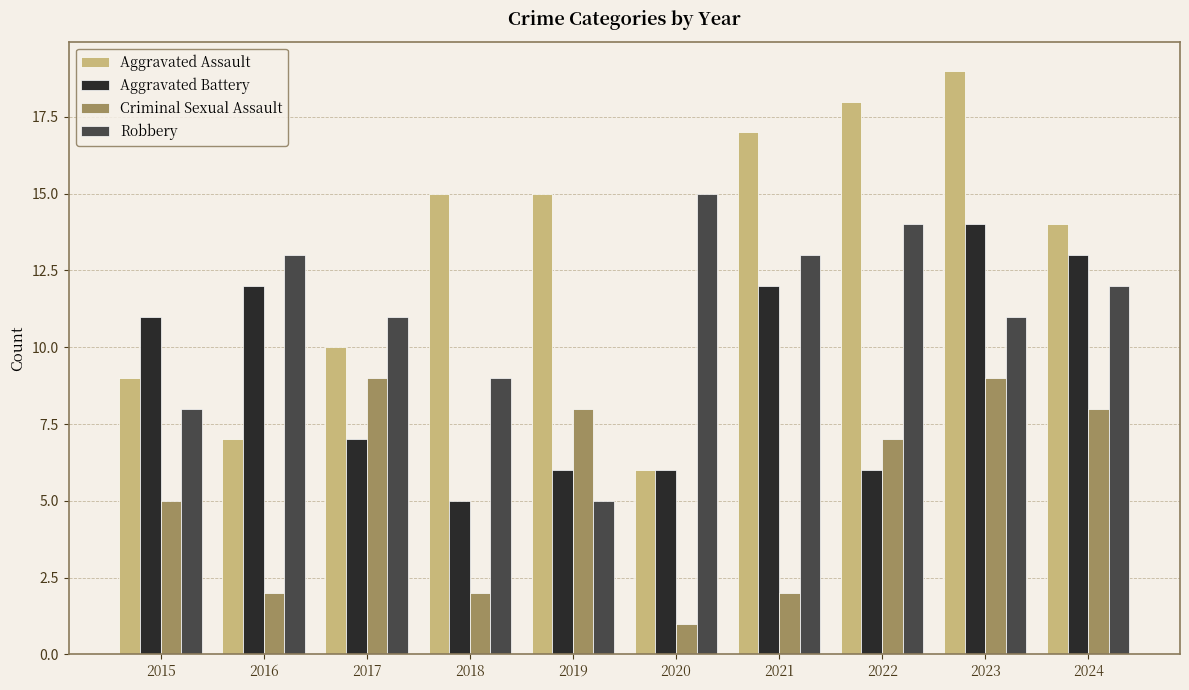

What is the difference between the maximum and minimum values in the Criminal Sexual Assault series?

8